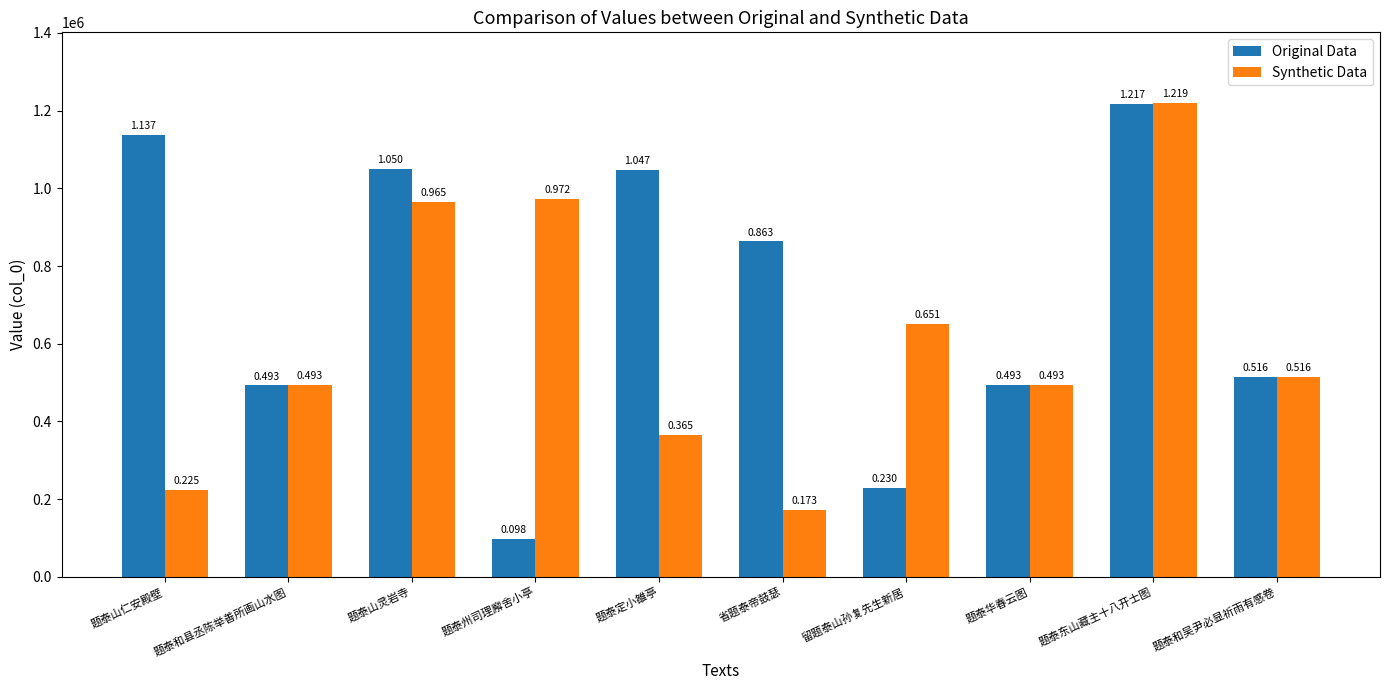

Are the bars grouped side by side (vs. stacked)?

Yes